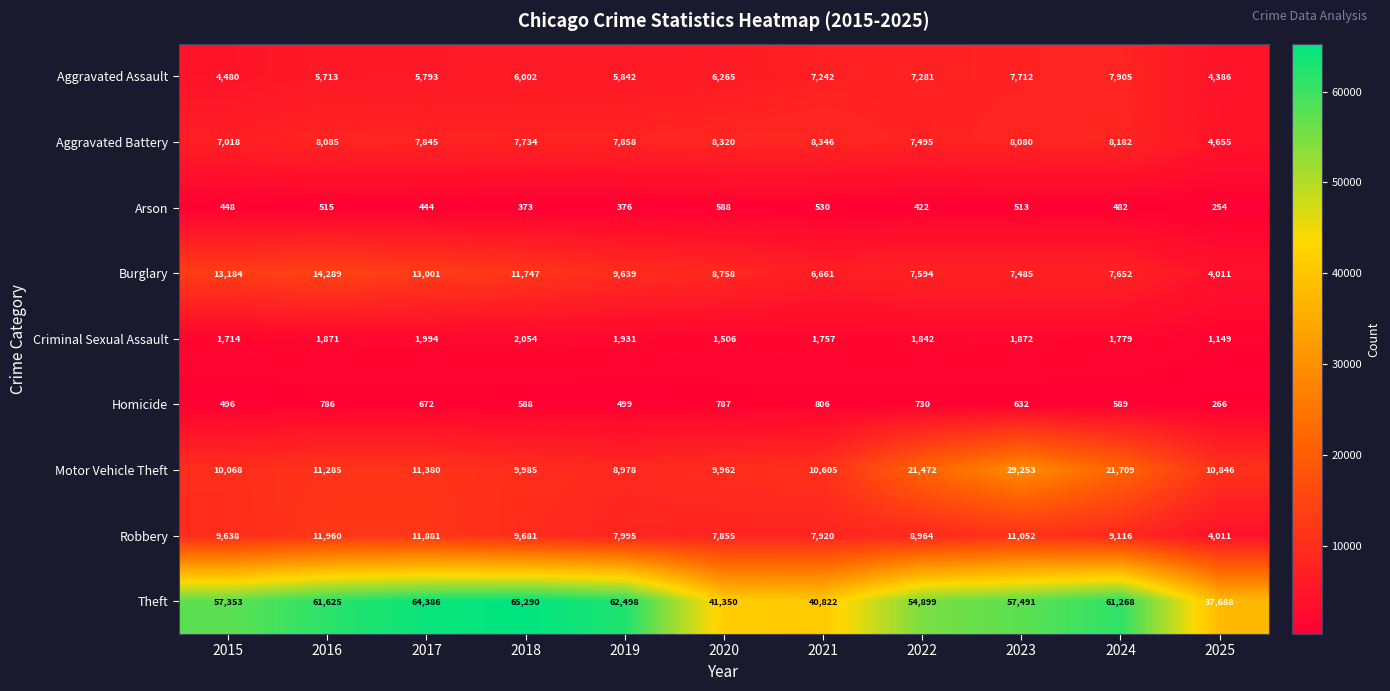

Which series changed the most between 2022 and 2023?

Motor Vehicle Theft